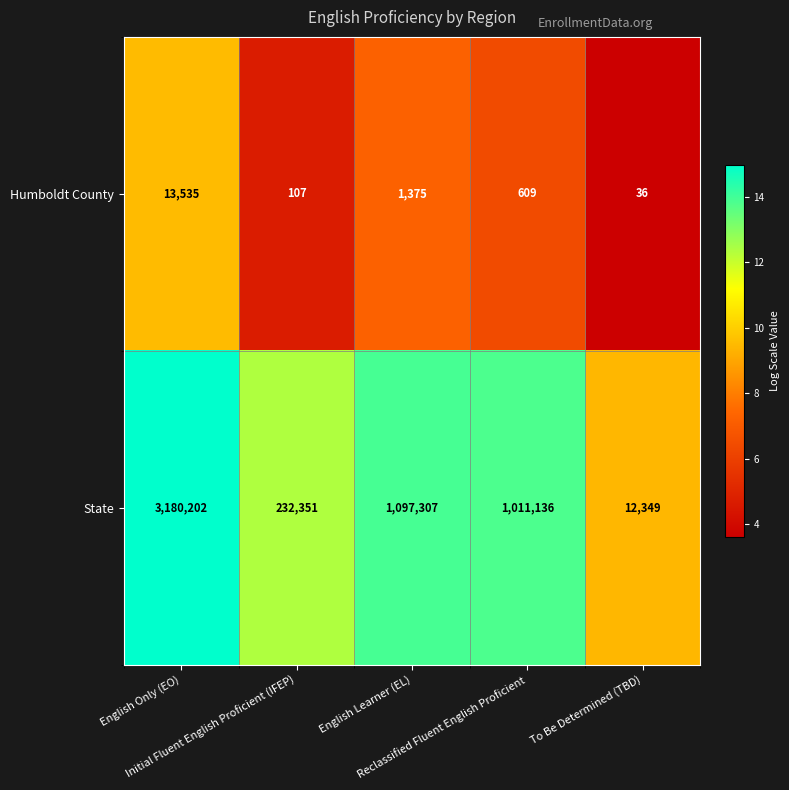

What is the difference between the highest and lowest values at English Learner (EL)?

1095932